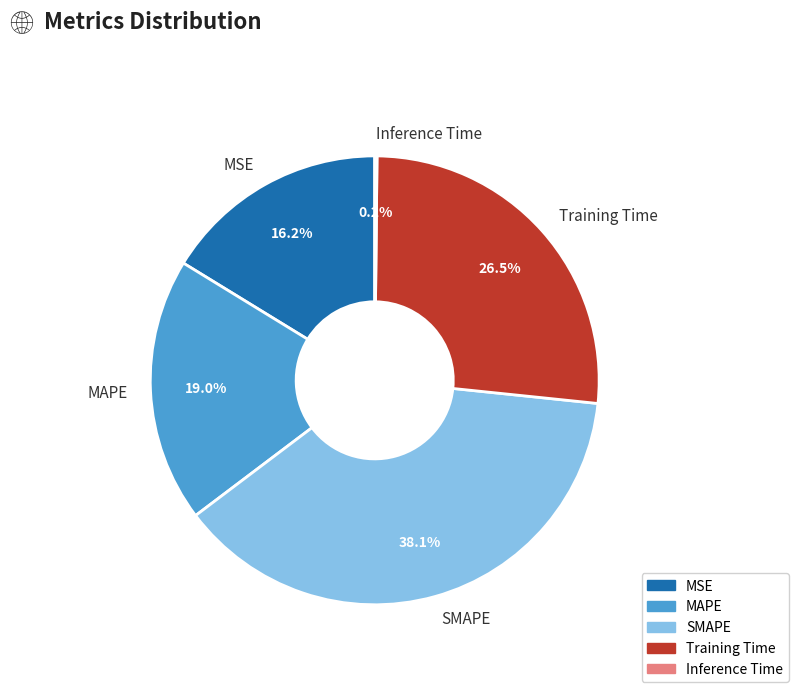

Is it true that SMAPE is 25% of the pie?

False